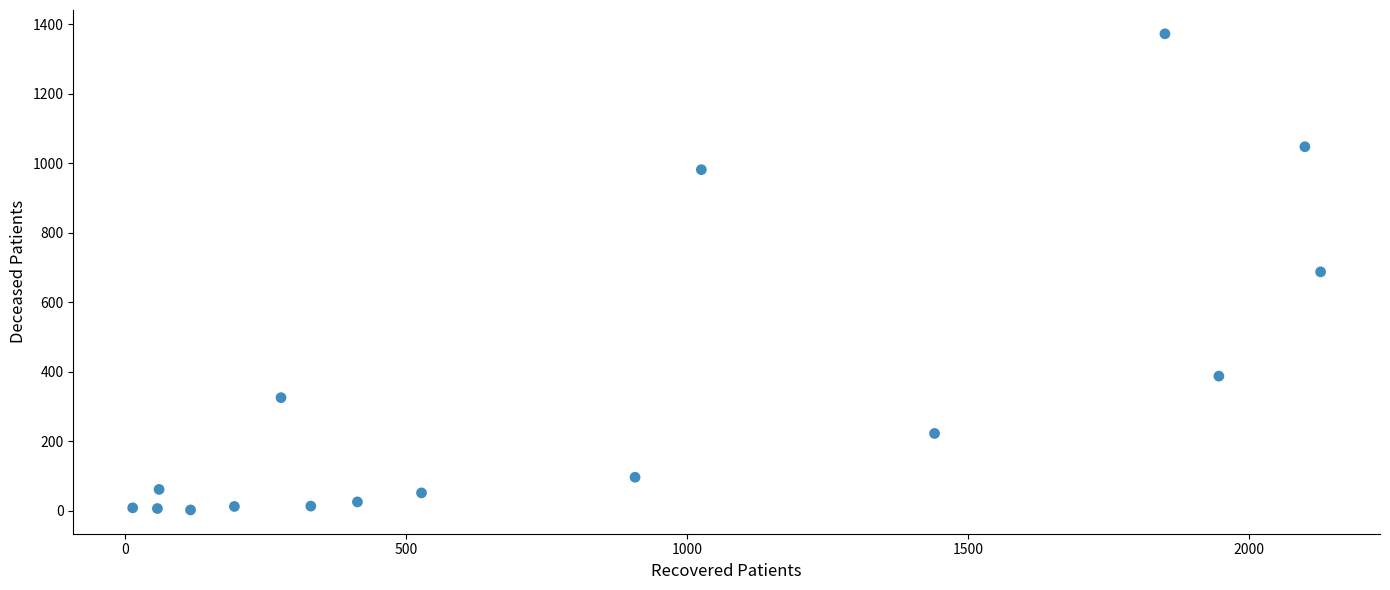

What is the range of X values (max minus min)?

2114